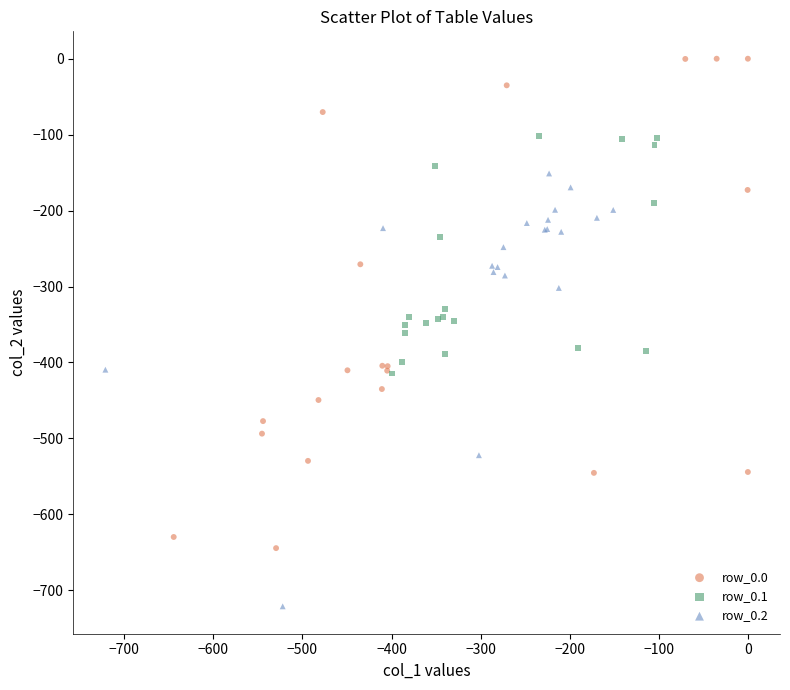

Which series contains the lowest Y value?

row_0.2